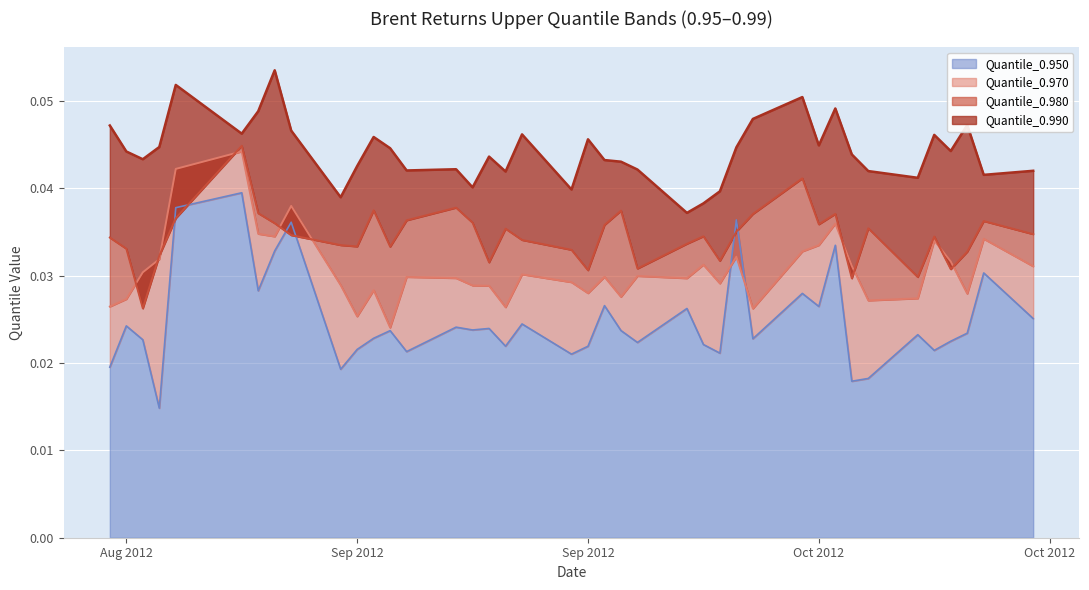

Rank the series by their maximum value, from lowest to highest.

Quantile_0.950, Quantile_0.970, Quantile_0.980, Quantile_0.990